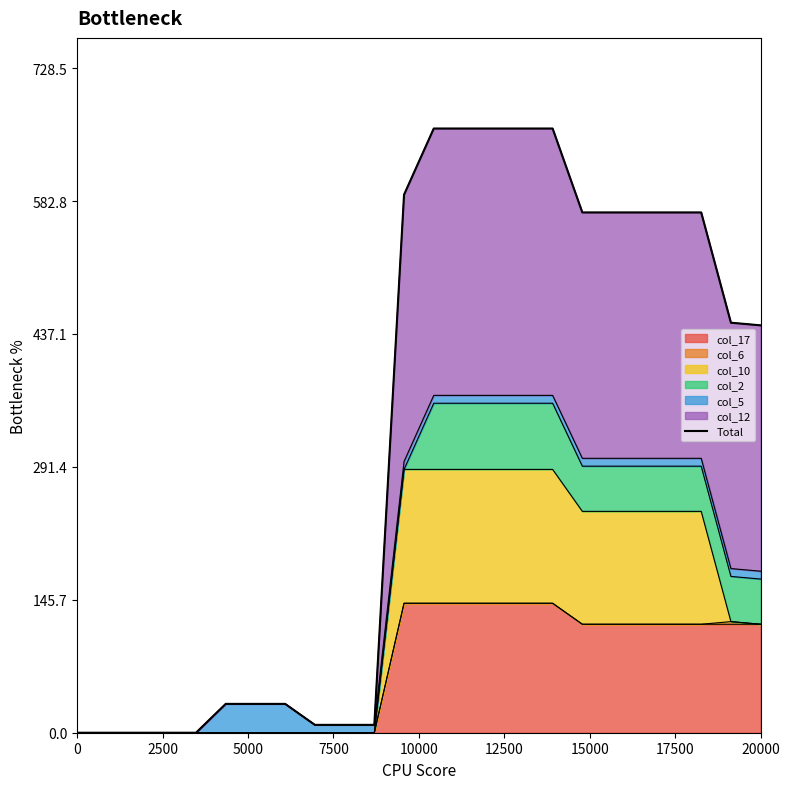

What is the highest value of the col_17 series?

141.9